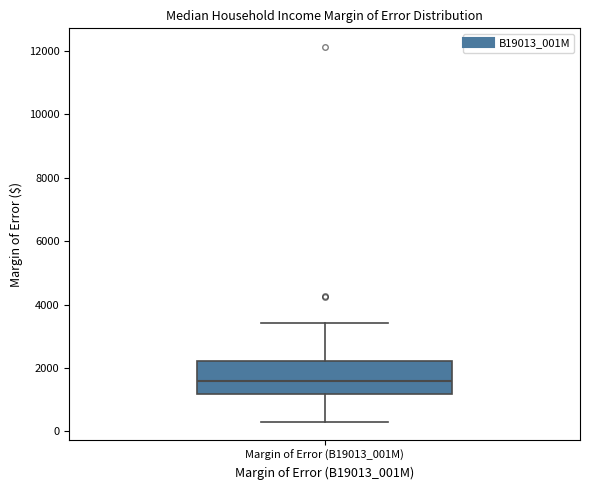

Read this box plot against the y-axis: the position of the median line, the range covered by the box, and the ends of both whiskers. The values are not printed on the chart, so give them approximately, as read against the axis.

median 1600, box 1200 to 2200, whiskers 400 to 3400